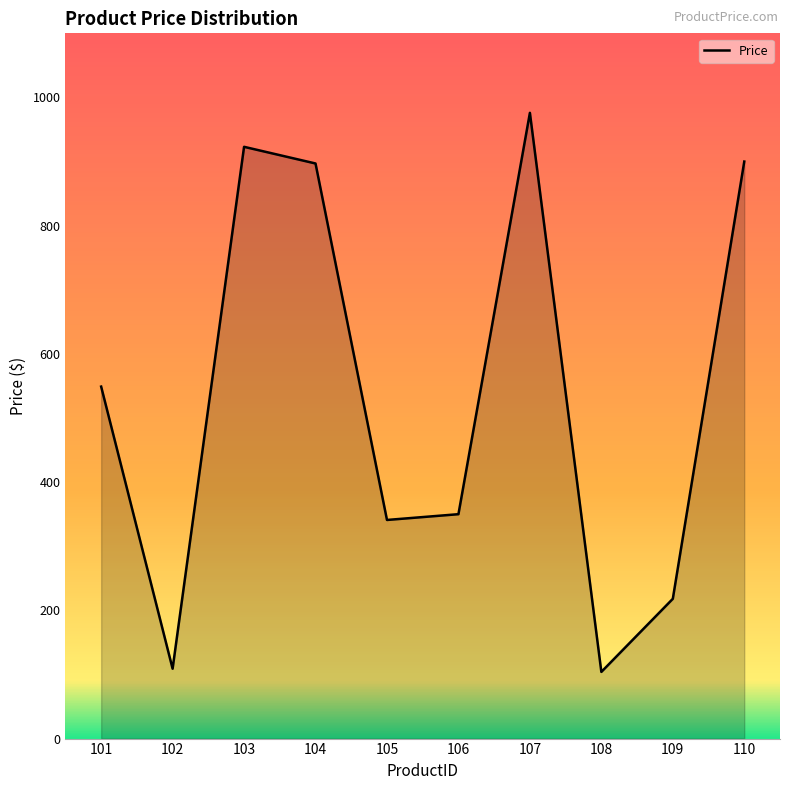

The chart shows a value of 341 at 105. True or false?

True